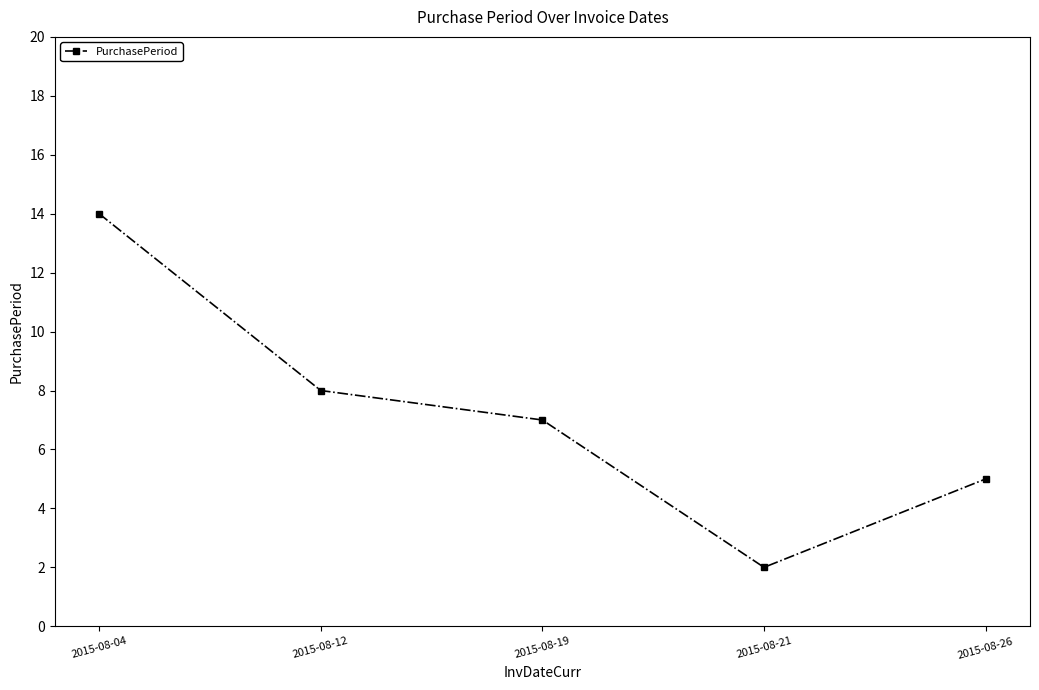

Where does the data first go above 7?

2015-08-04